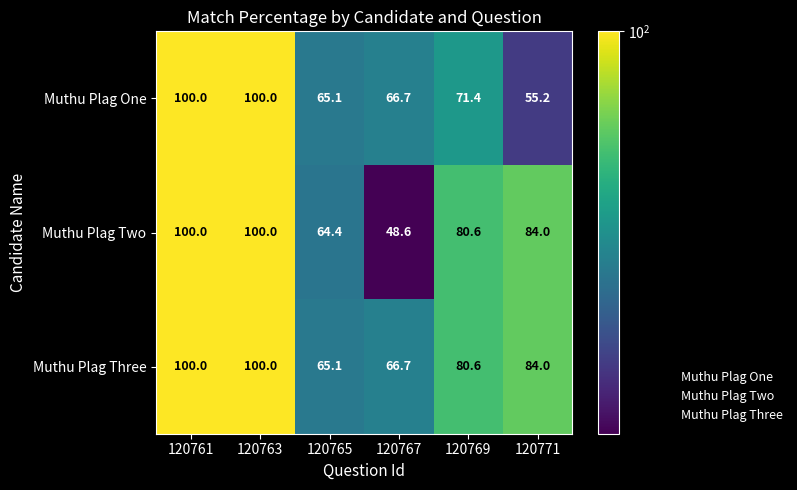

At how many categories does at least one series exceed 54?

6